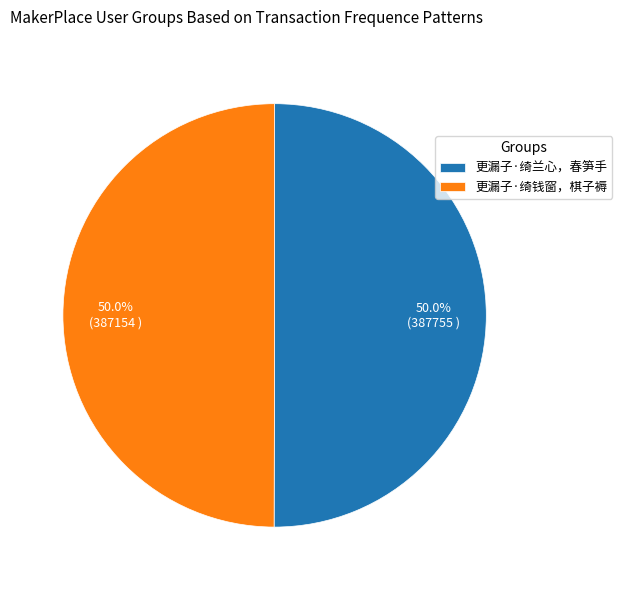

What percentage is the 更漏子·绮兰心，春笋手 slice, to the nearest percent?

50%